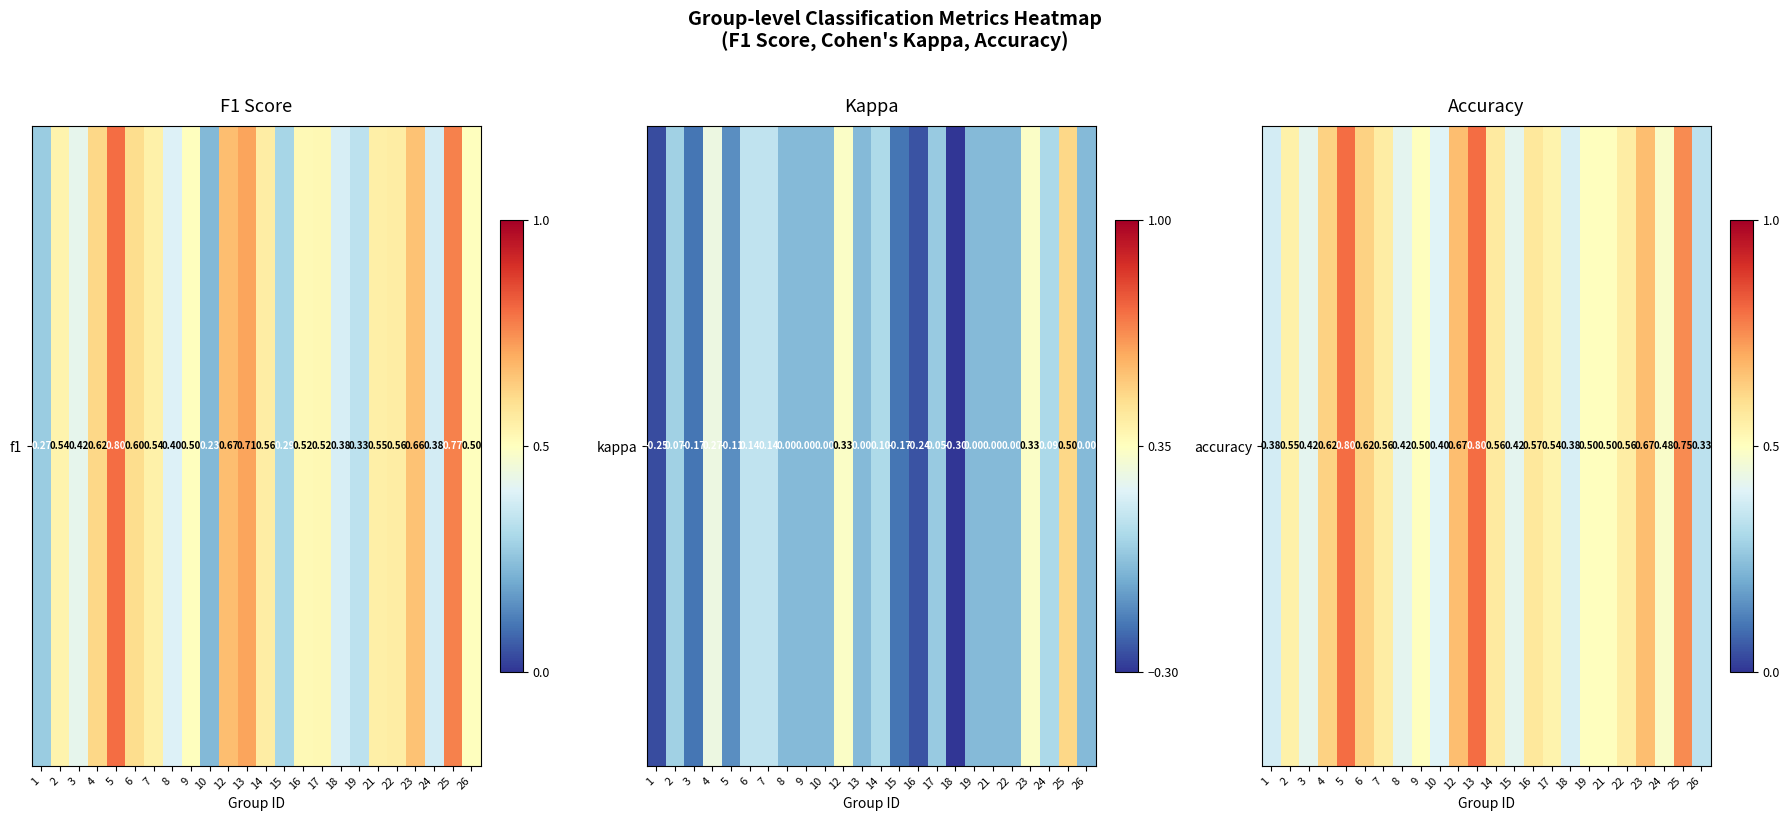

How many series are shown in this chart?

1